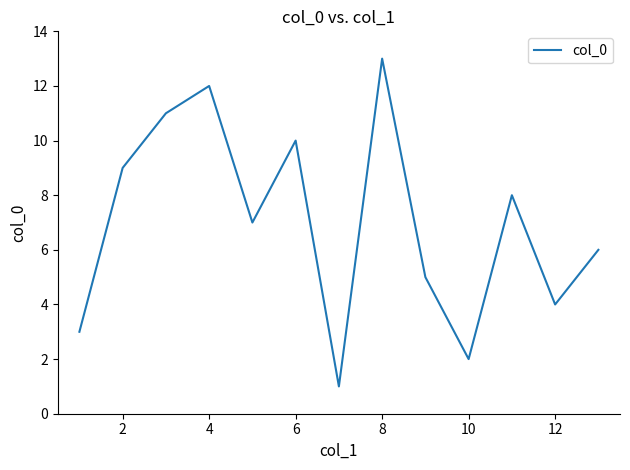

What is the minimum value shown in the chart?

1